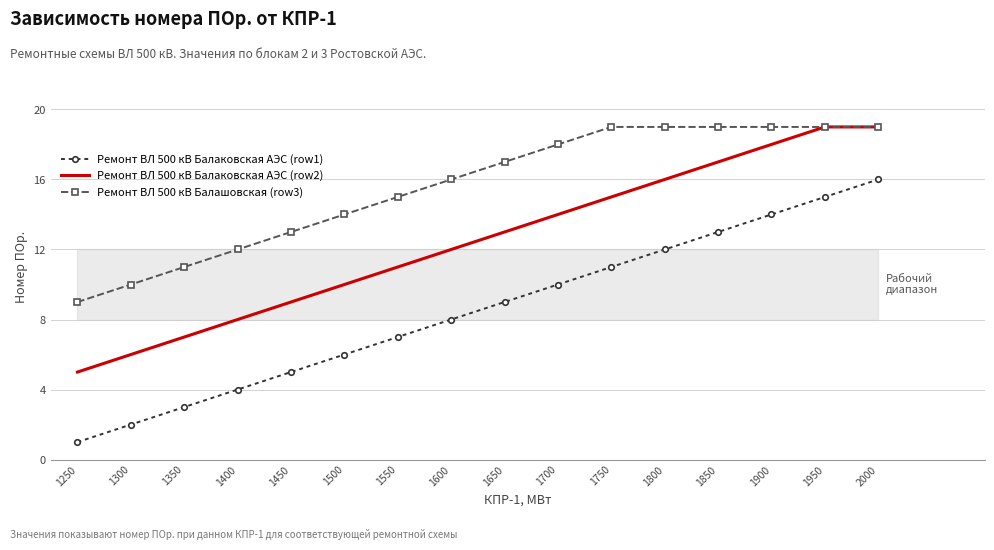

What is the value of the Ремонт ВЛ 500 кВ Балаковская АЭС (row2) point at the 3rd from the left?

7